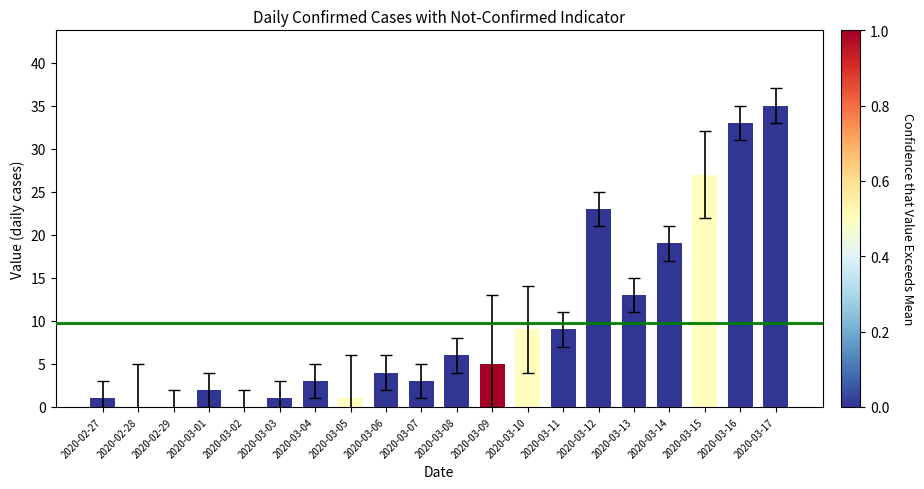

Between 2020-03-08 and 2020-03-09, which is larger?

2020-03-08